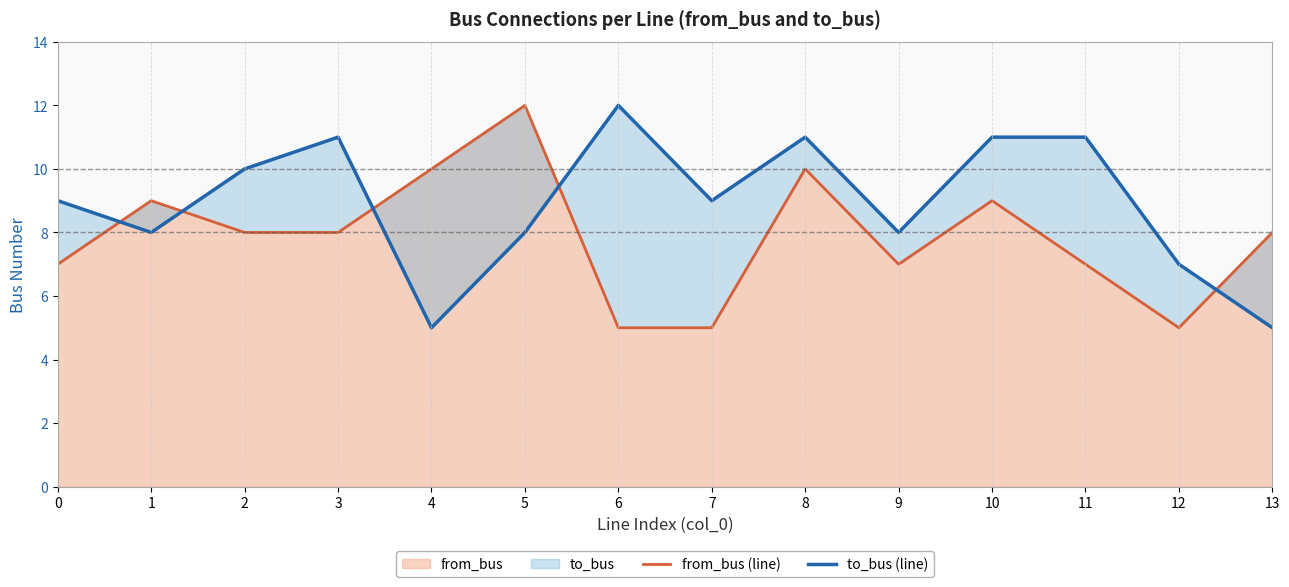

In to_bus (line), how many points are lower than both neighbors (excluding endpoints)?

4